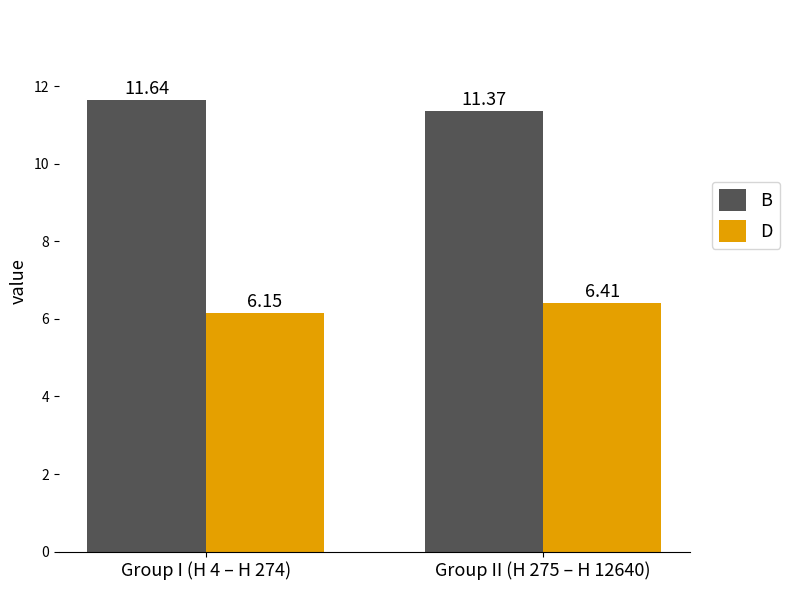

At which category is the sum across all series the highest?

Group I (H 4 – H 274)